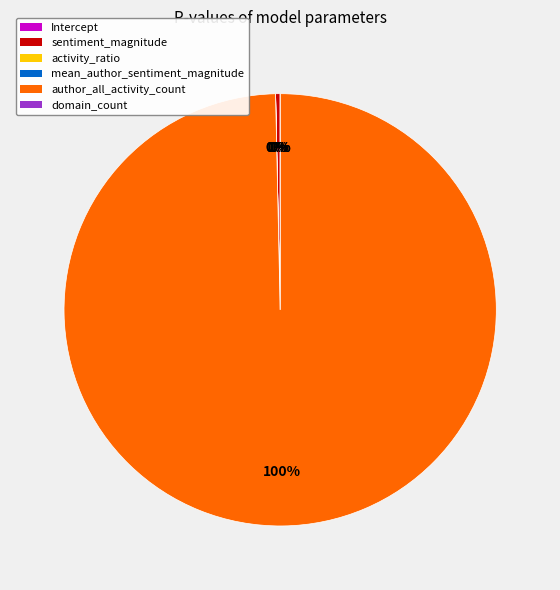

To the nearest percent, what portion does author_all_activity_count represent?

100%